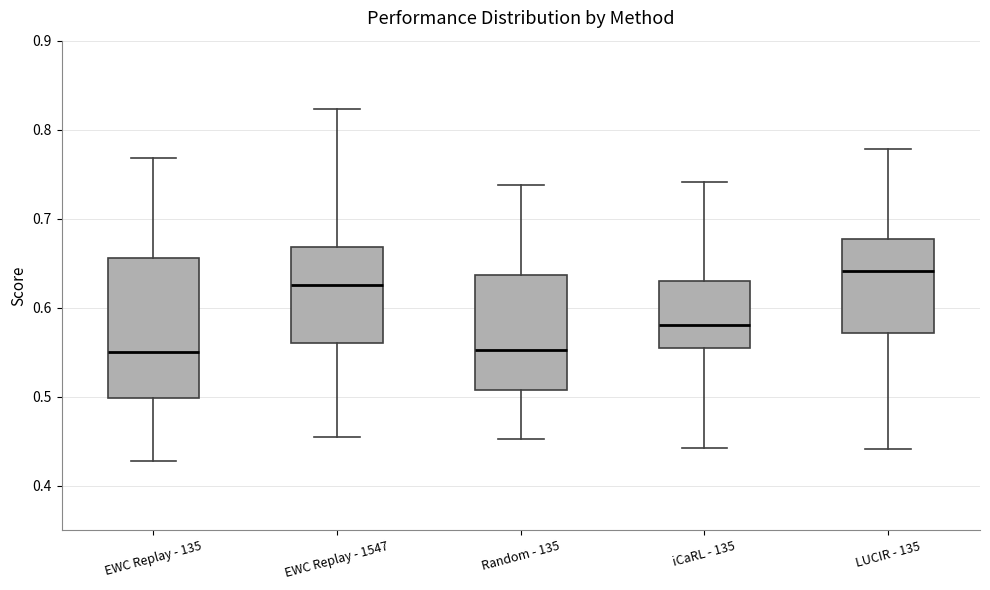

Which box is the tallest, from its lower edge to its upper edge?

EWC Replay - 135